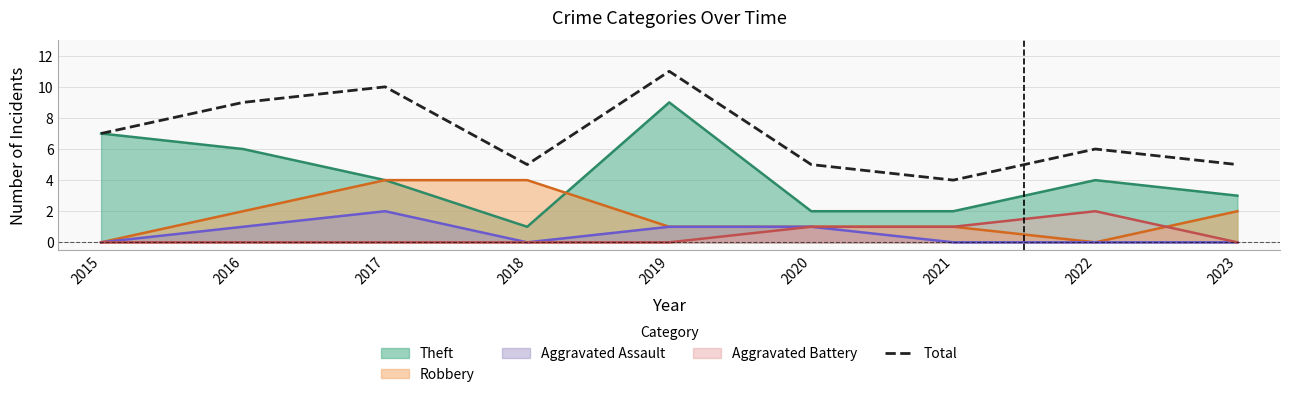

Which has a higher value, 2018 or 2015?

2015